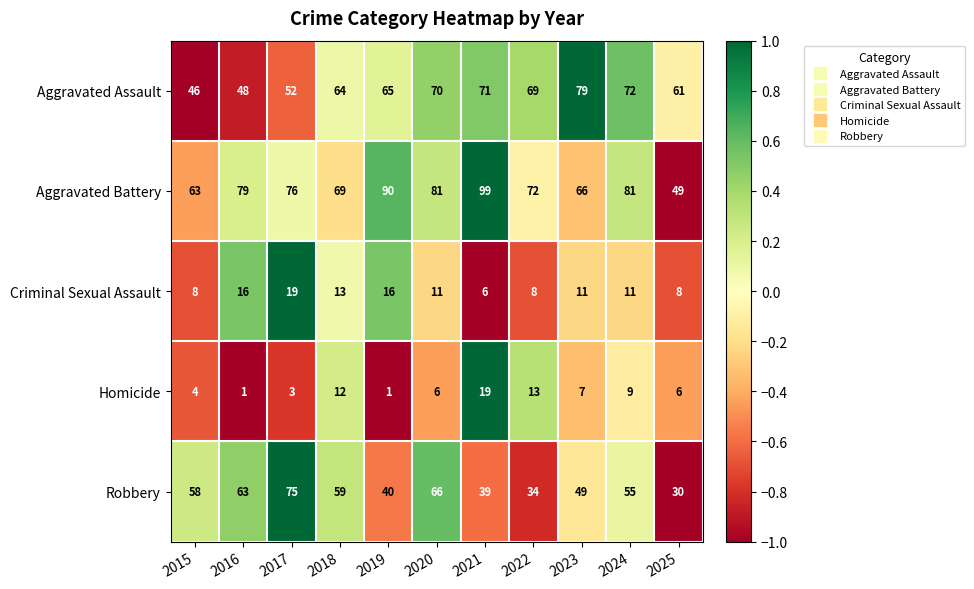

The value of Homicide at 2024 is 13. True or false?

False